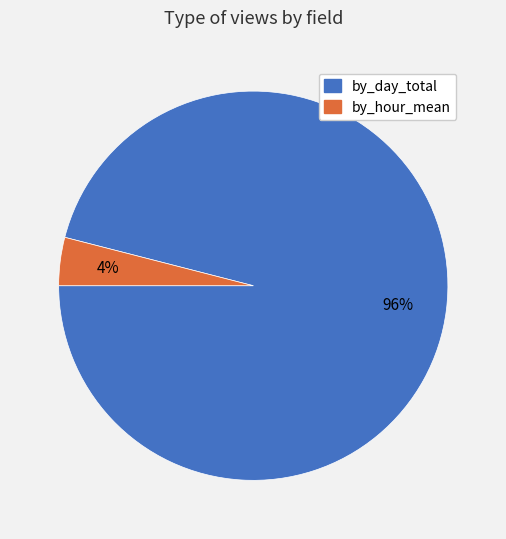

How many segments does this pie chart have?

2